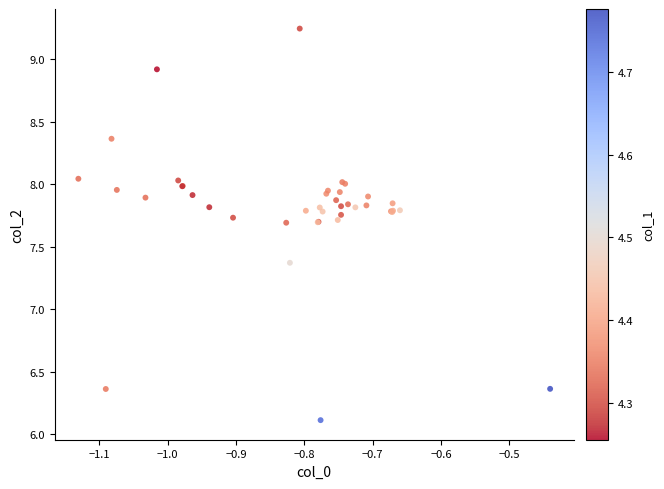

What Y value in the scatter plot is closest to 7?

7.4